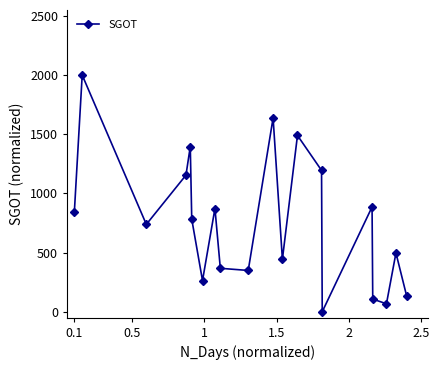

How many interior local peaks (higher than both neighbors) does the data have?

7